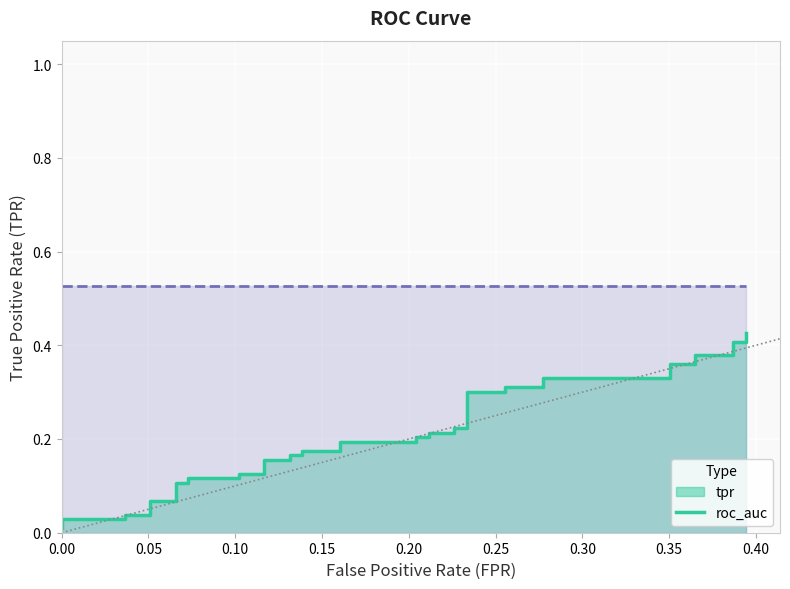

What is the average value?

0.2